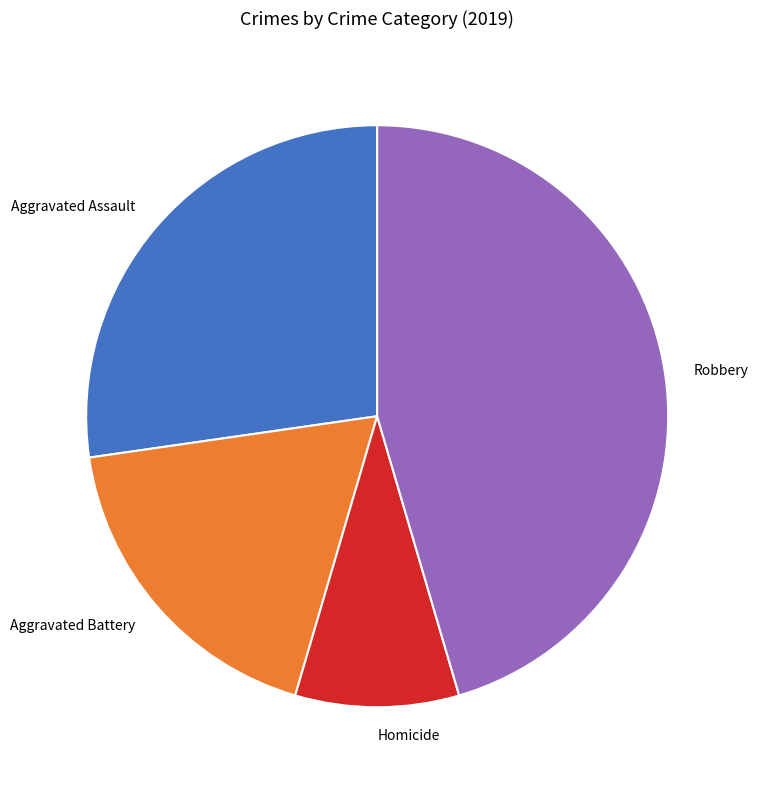

What is the ratio of the value at Aggravated Assault to the value at Homicide?

3.0